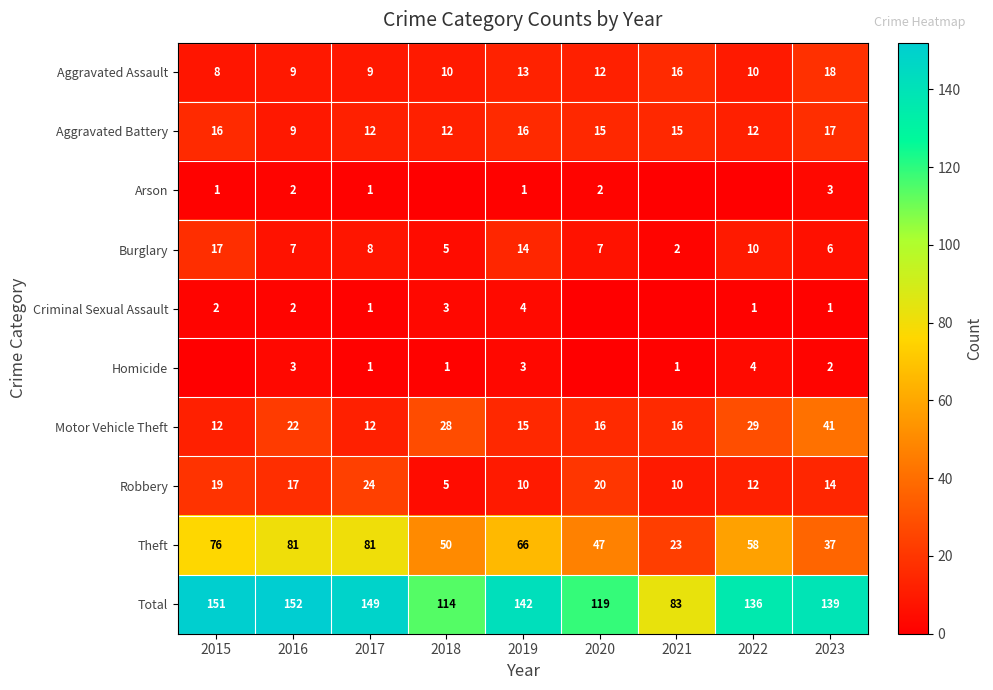

At 2023, list the series in order from smallest to largest.

Criminal Sexual Assault, Homicide, Arson, Burglary, Robbery, Aggravated Battery, Aggravated Assault, Theft, Motor Vehicle Theft, Total